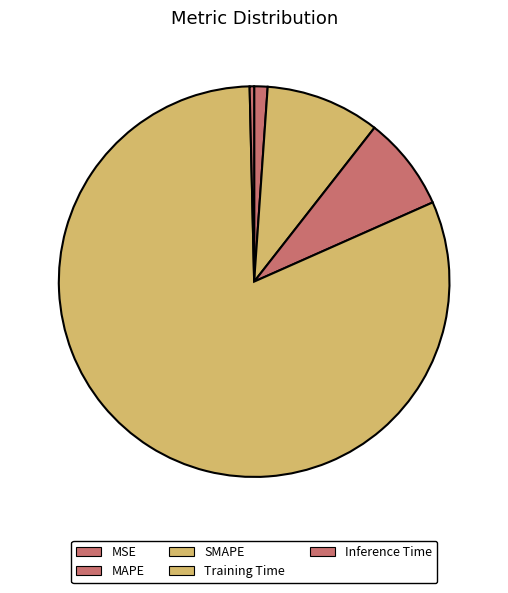

What percentage is NOT represented by MAPE?

90.5%